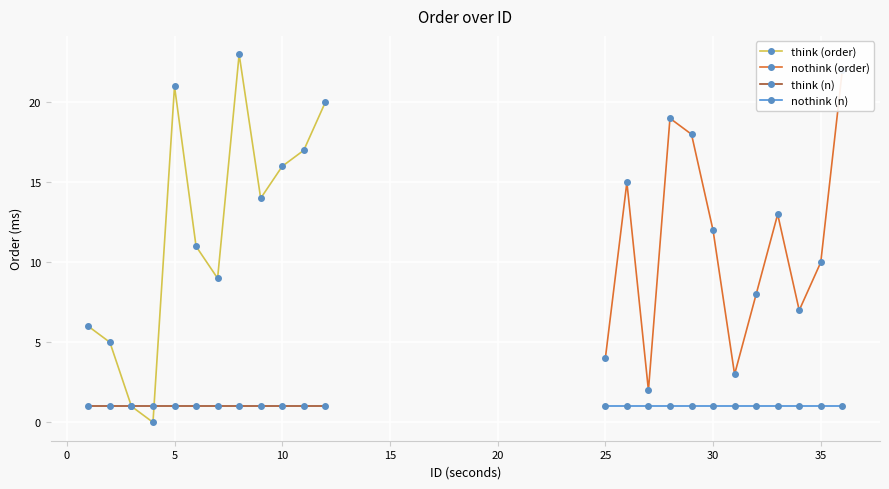

True or false: think (order) has more than 0 interior local peaks.

True